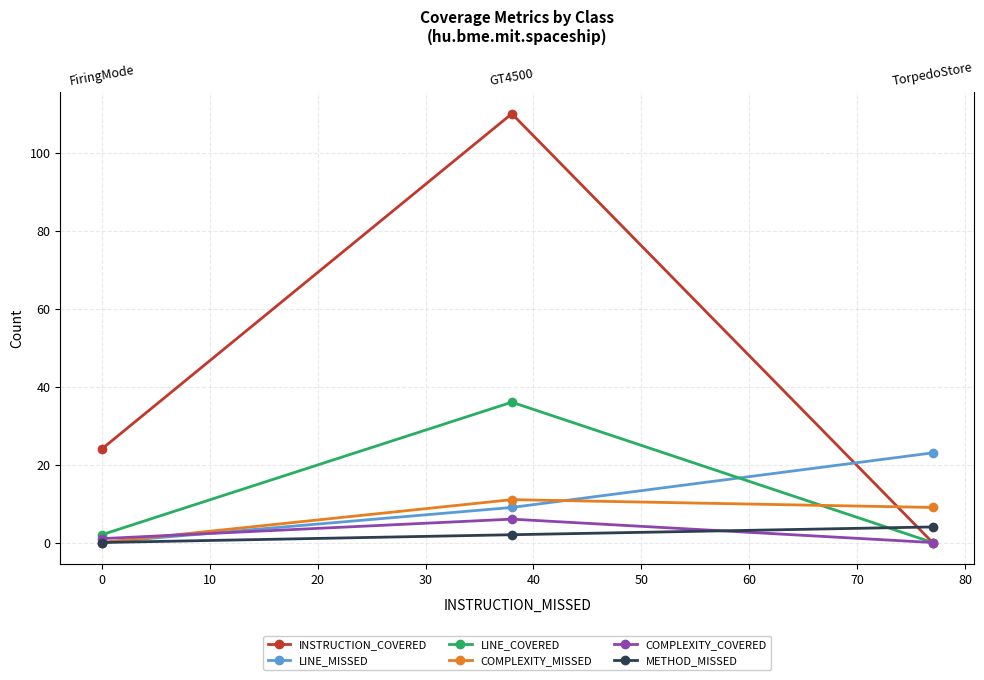

The value of COMPLEXITY_MISSED at 0 is 7. True or false?

False